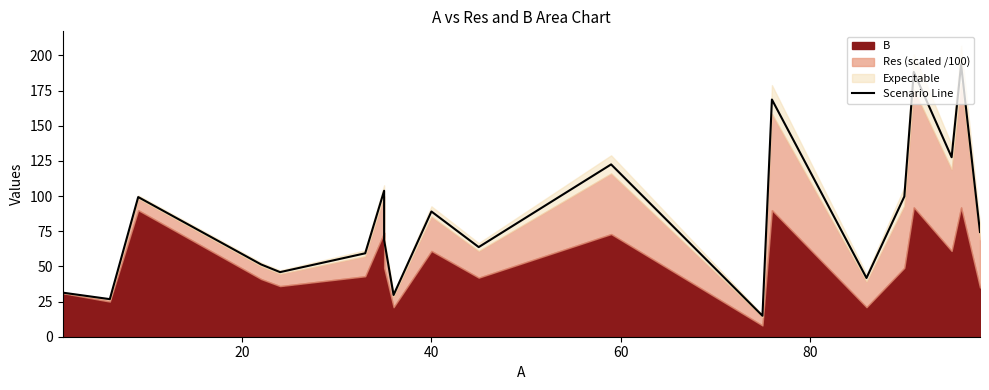

Does the chart have visible grid lines?

No